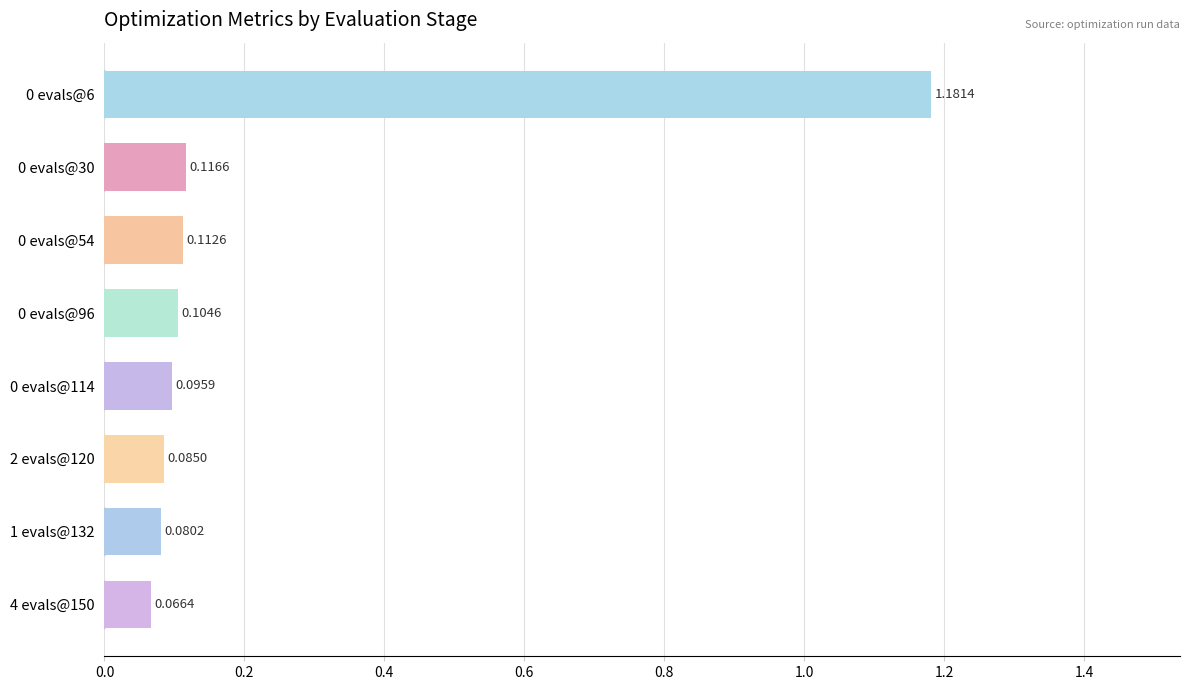

How many distinct data groups are displayed?

3